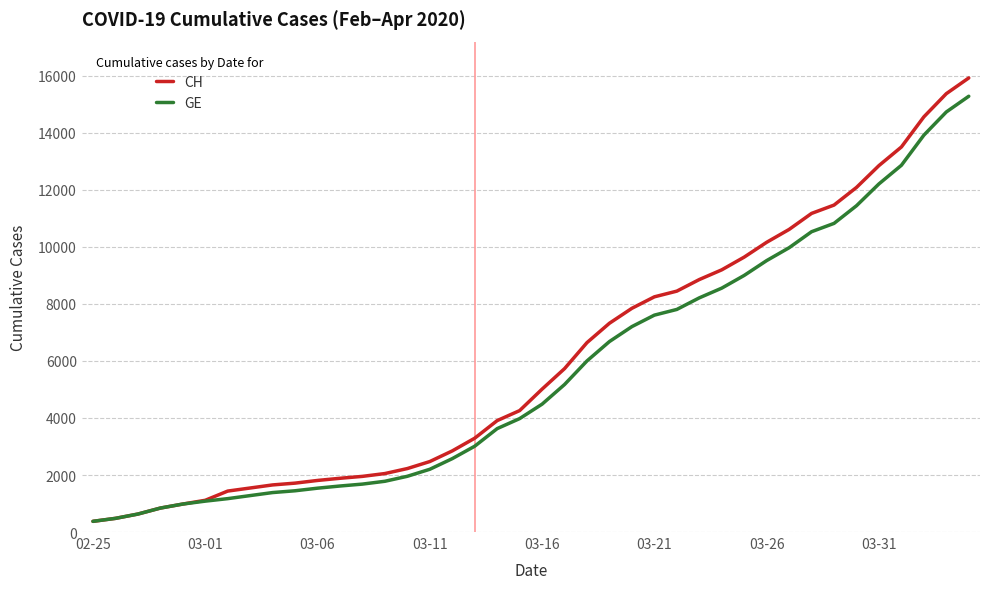

What is the greatest value displayed?

15926